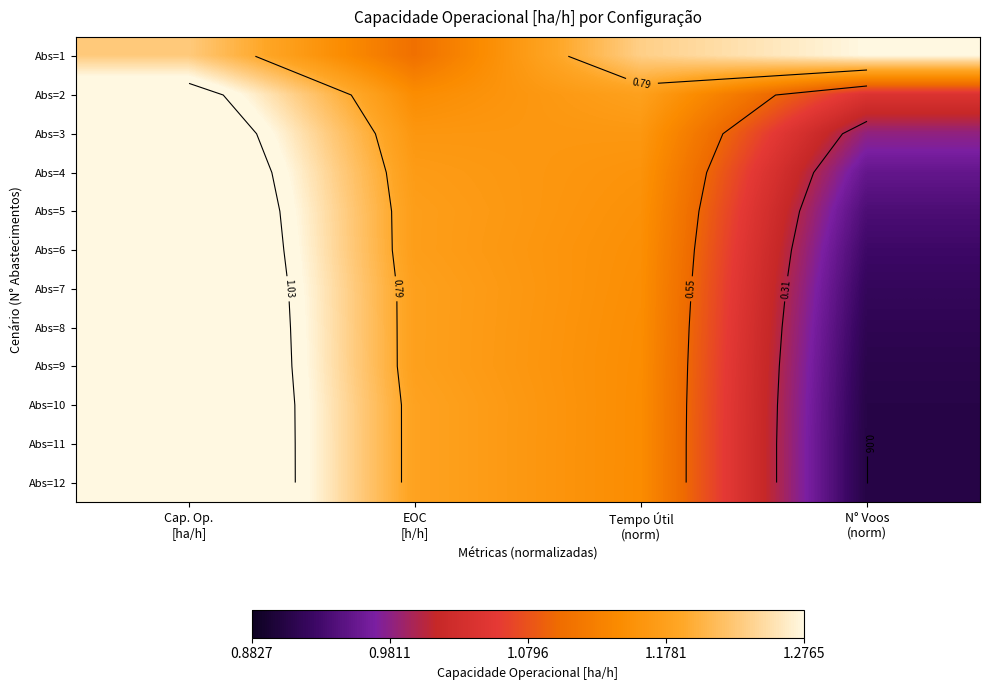

At which label does Abs=12 reach its minimum?

N° Voos (norm)